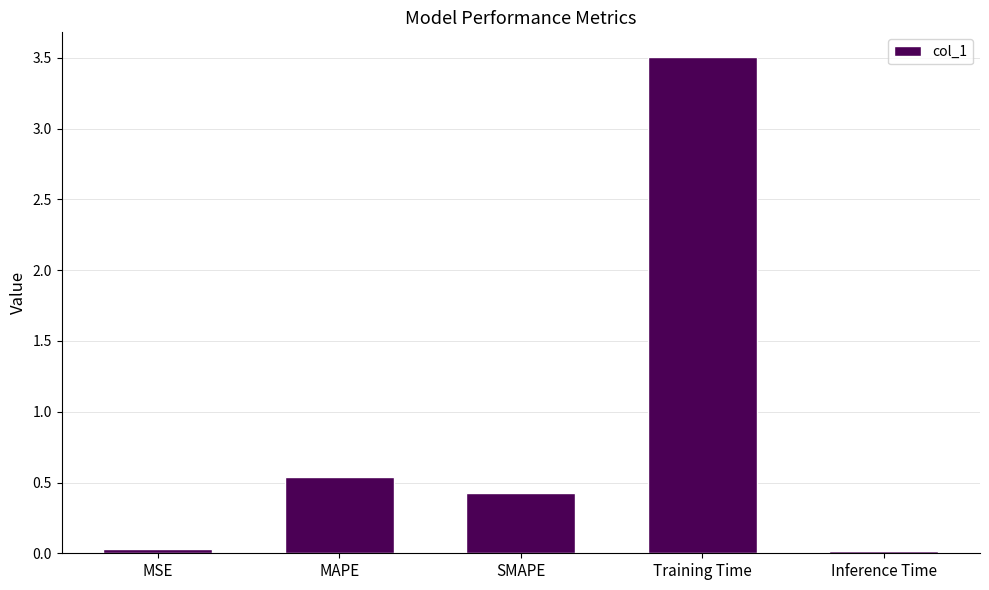

The value at Training Time is 3.5. True or false?

True